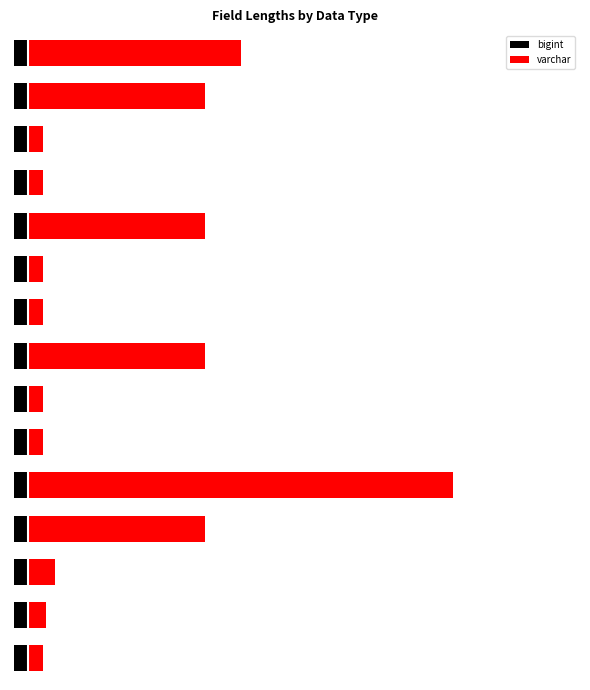

Rank the categories by varchar value from highest to lowest.

4, 14, 3, 7, 10, 13, 2, 1, 0, 5, 6, 8, 9, 11, 12